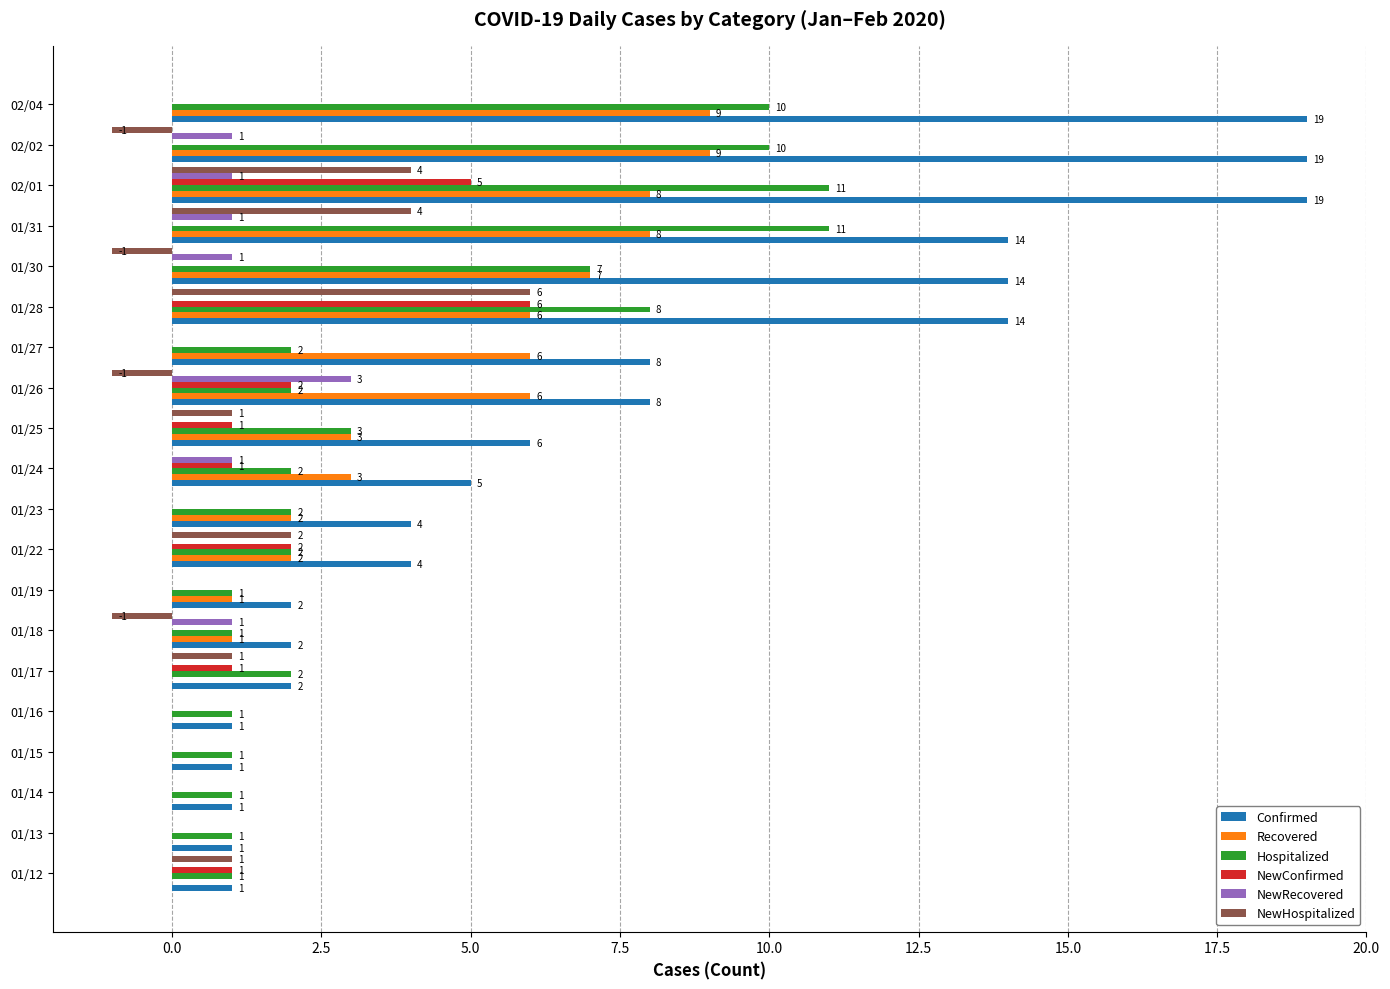

What is the sum of all NewHospitalized values?

15